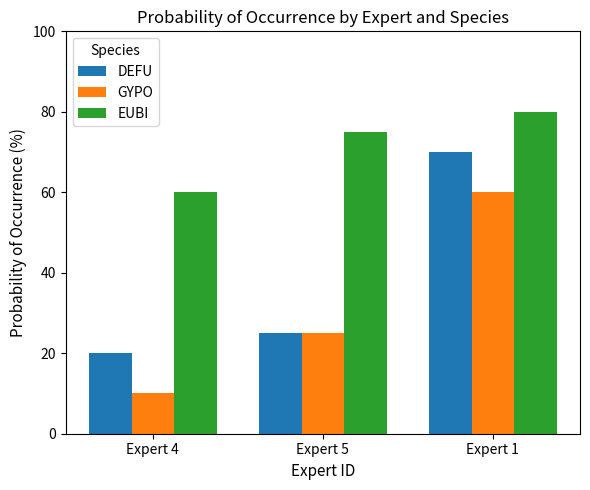

What is the highest value of the GYPO series?

60